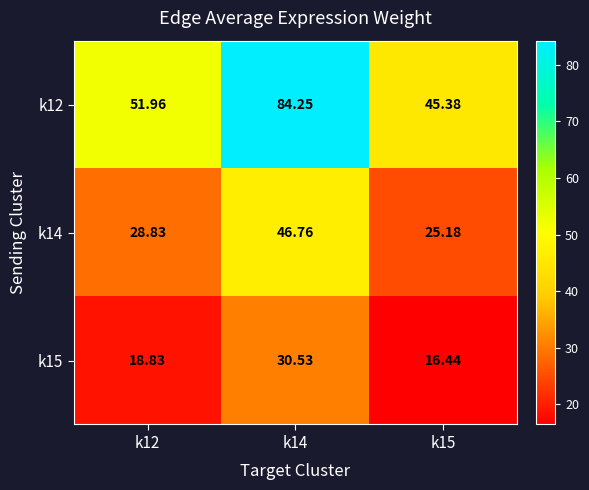

Is the value of k14 at k14 greater than the value of k15 at k12?

Yes